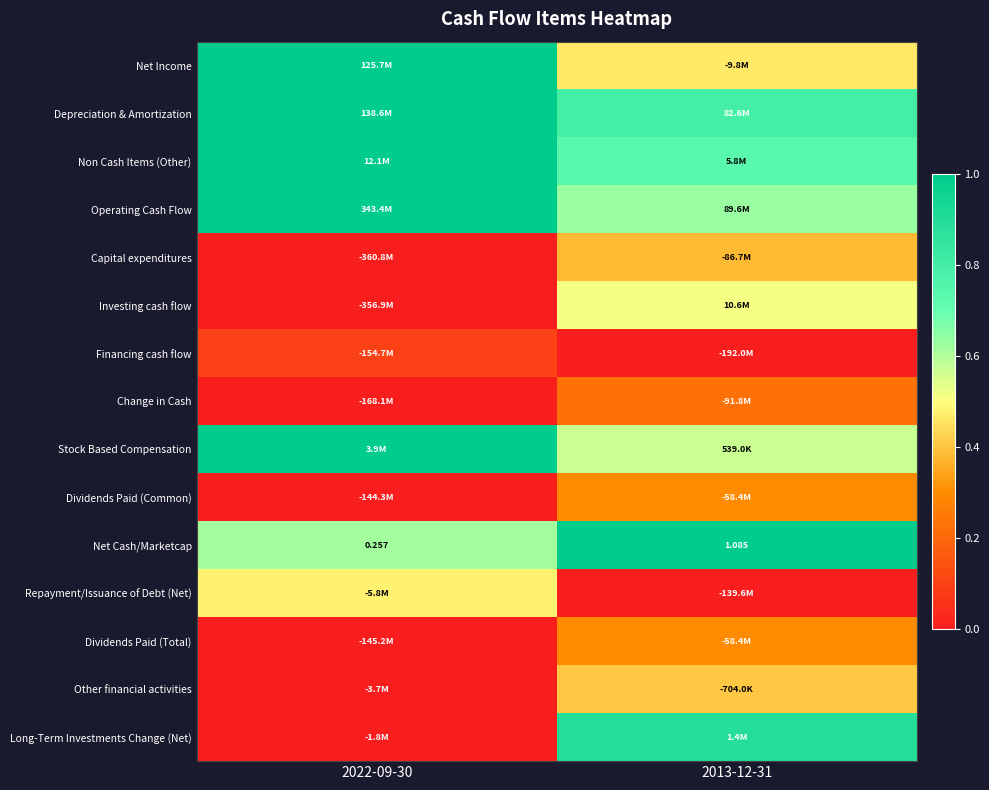

At which category is the sum across all series the highest?

2013-12-31